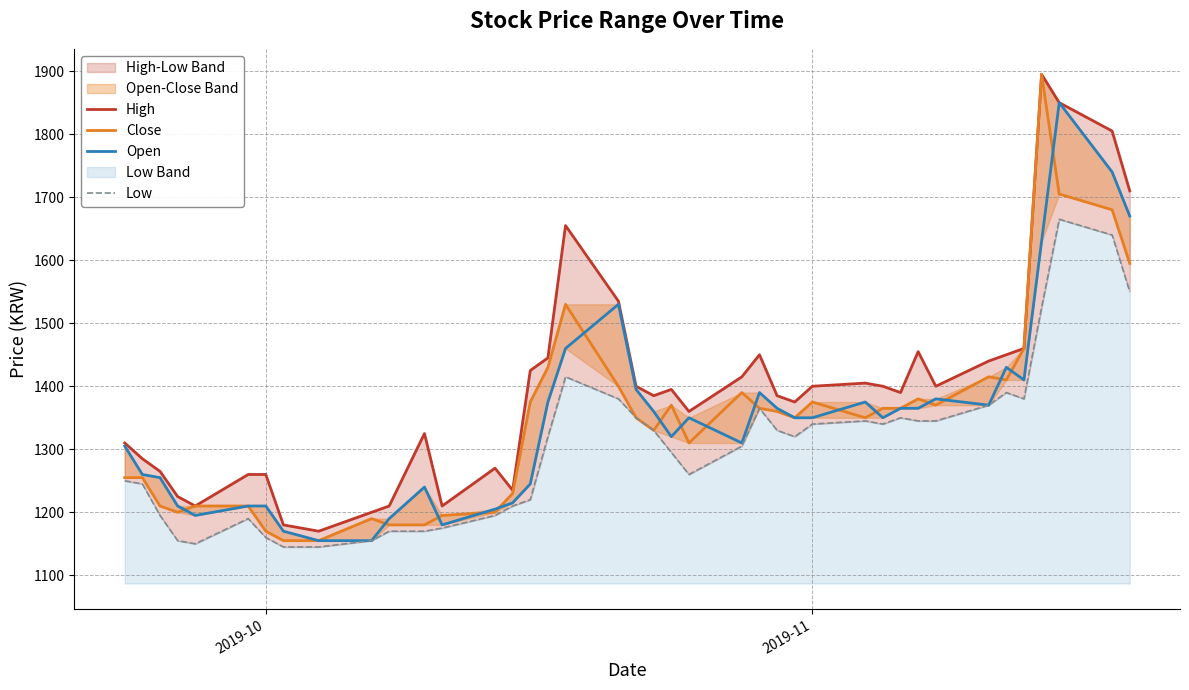

What is the difference between the maximum and minimum values in the Low series?

520